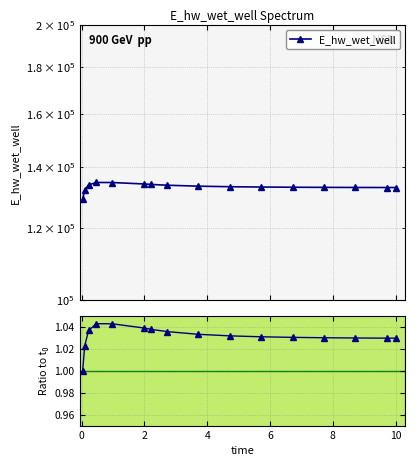

How many points are higher than both their immediate neighbors (excluding endpoints)?

1